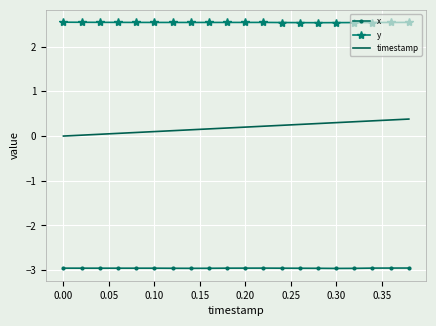

Which series has the widest spread of values?

timestamp